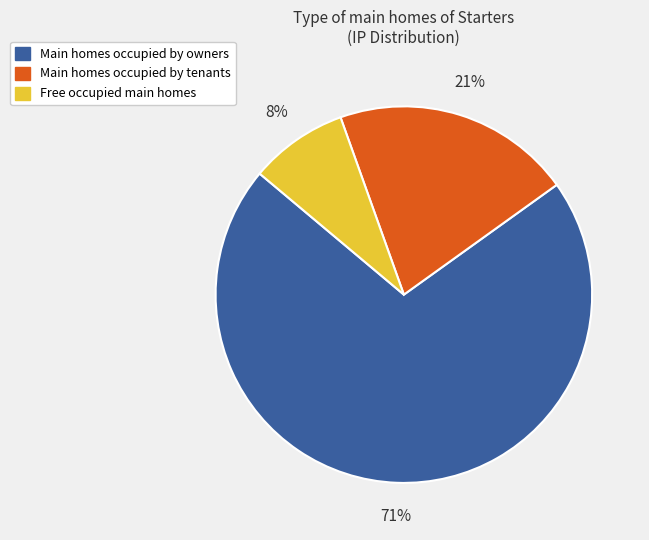

To the nearest percent, what is the difference between the largest and smallest slice percentages?

63%